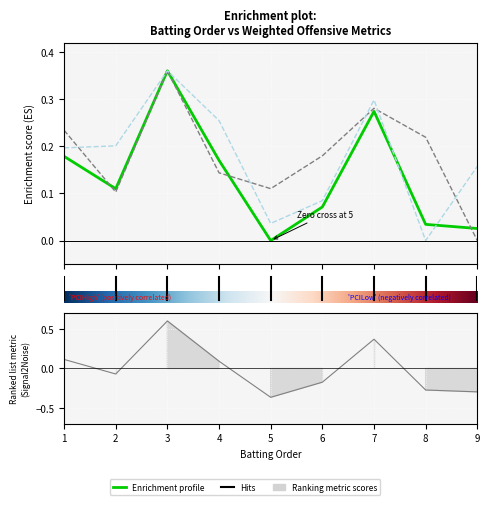

How many lines are shown in the chart?

3